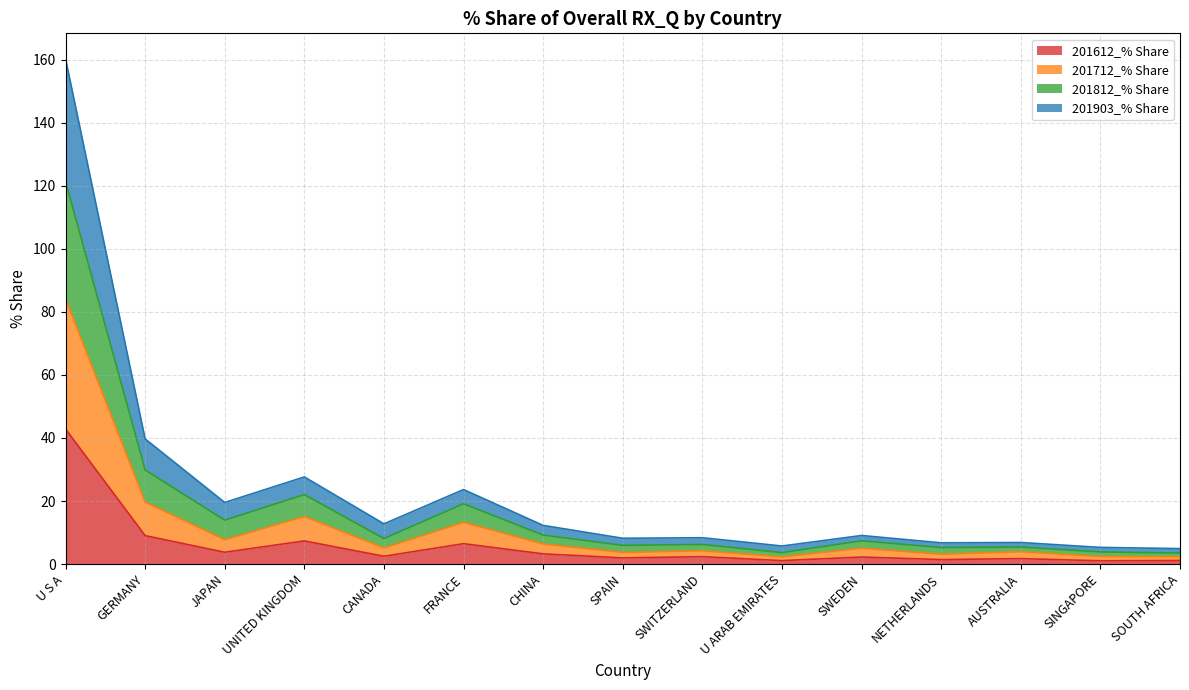

At which category is the sum across all series the highest?

U S A